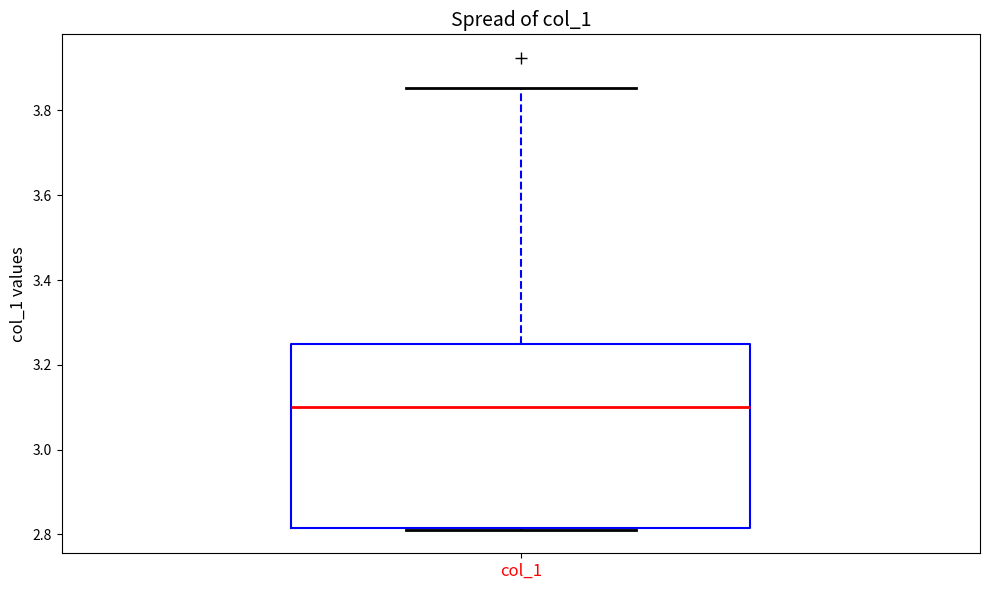

Read this box plot against the y-axis: the position of the median line, the range covered by the box, and the ends of both whiskers. The values are not printed on the chart, so give them approximately, as read against the axis.

median 3.10, box 2.82 to 3.26, whiskers 2.82 to 3.86